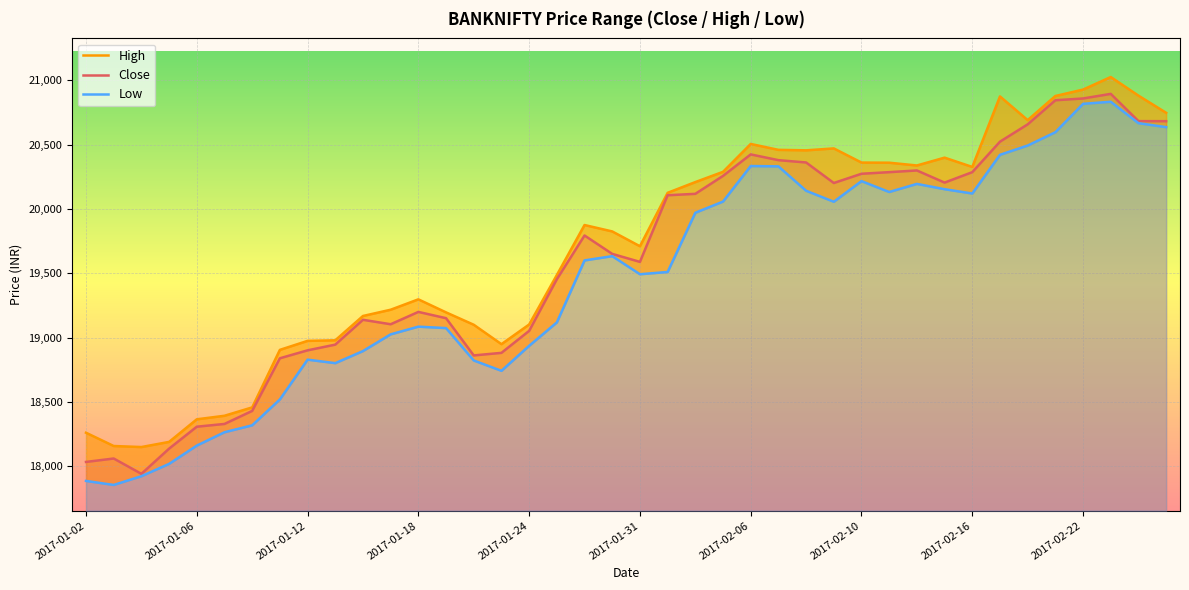

The value of High at 10 is 19168.2. True or false?

True